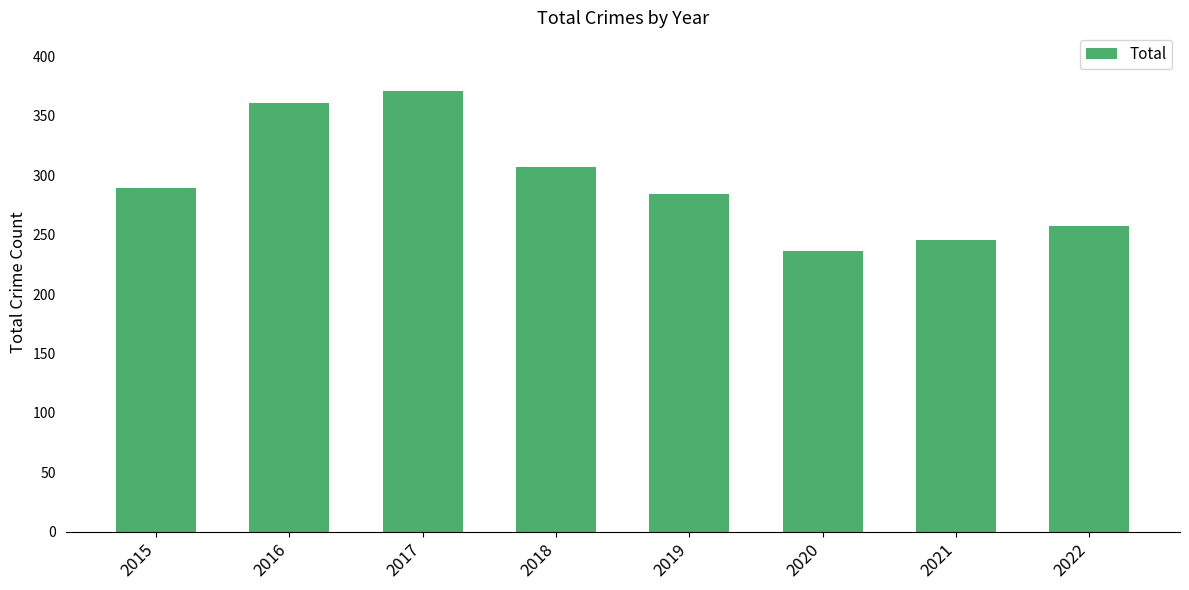

Rank the categories by value from highest to lowest.

2017, 2016, 2018, 2015, 2019, 2022, 2021, 2020